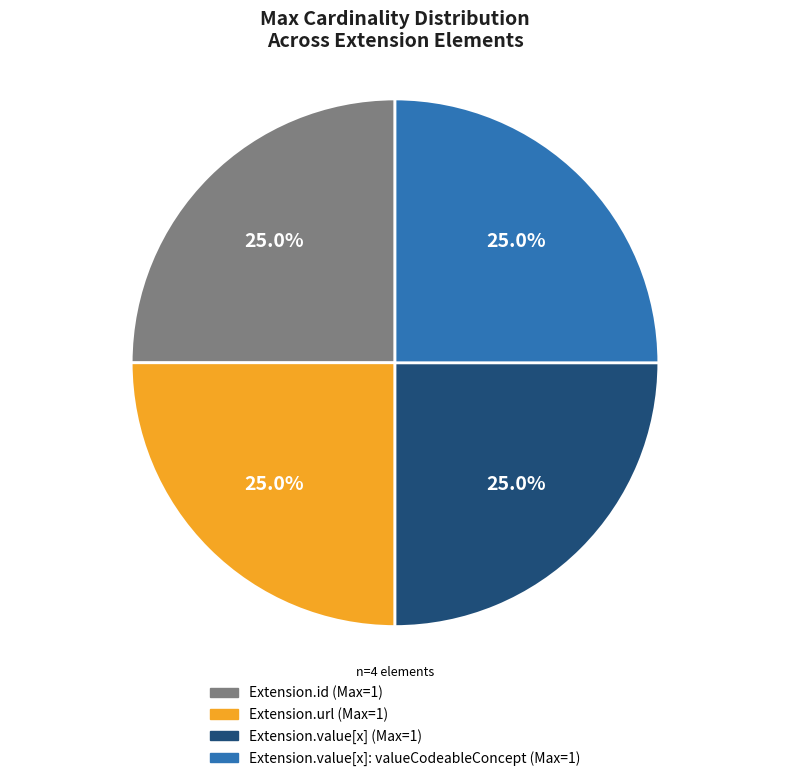

Is there any slice that represents more than half of the pie?

No